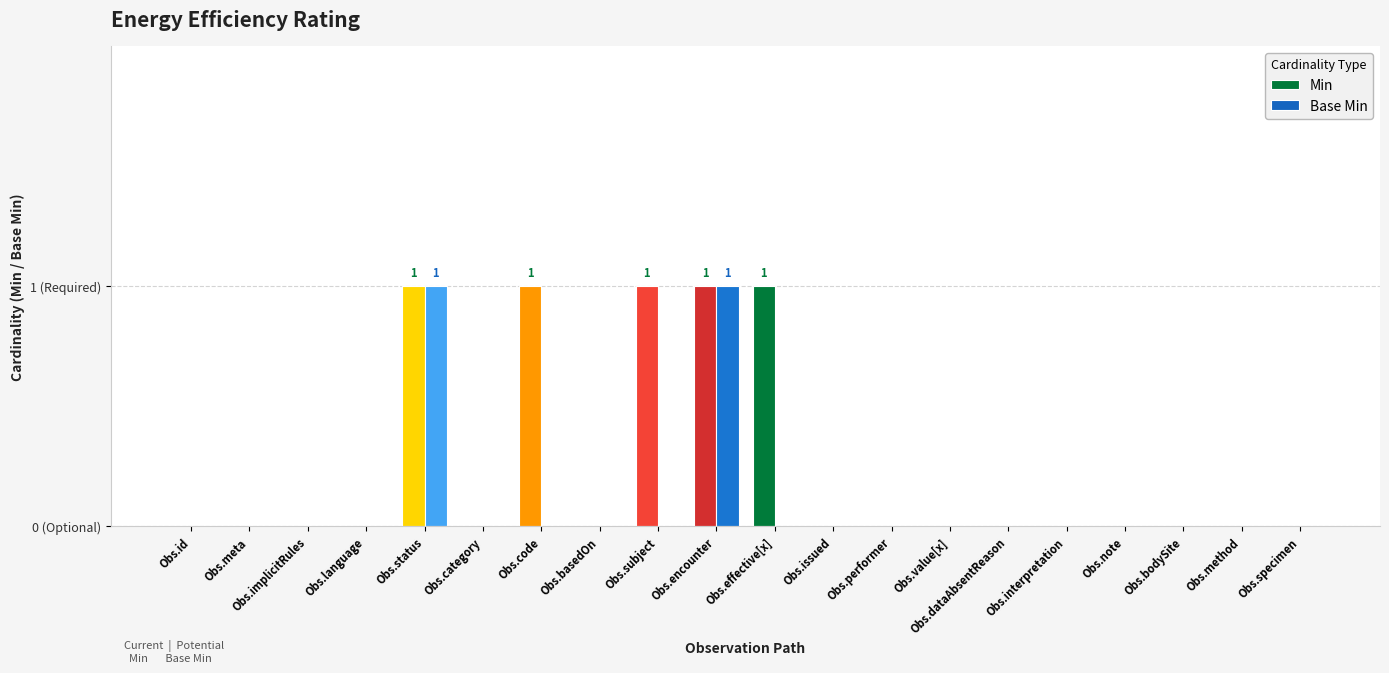

Are the bars grouped side by side (vs. stacked)?

Yes